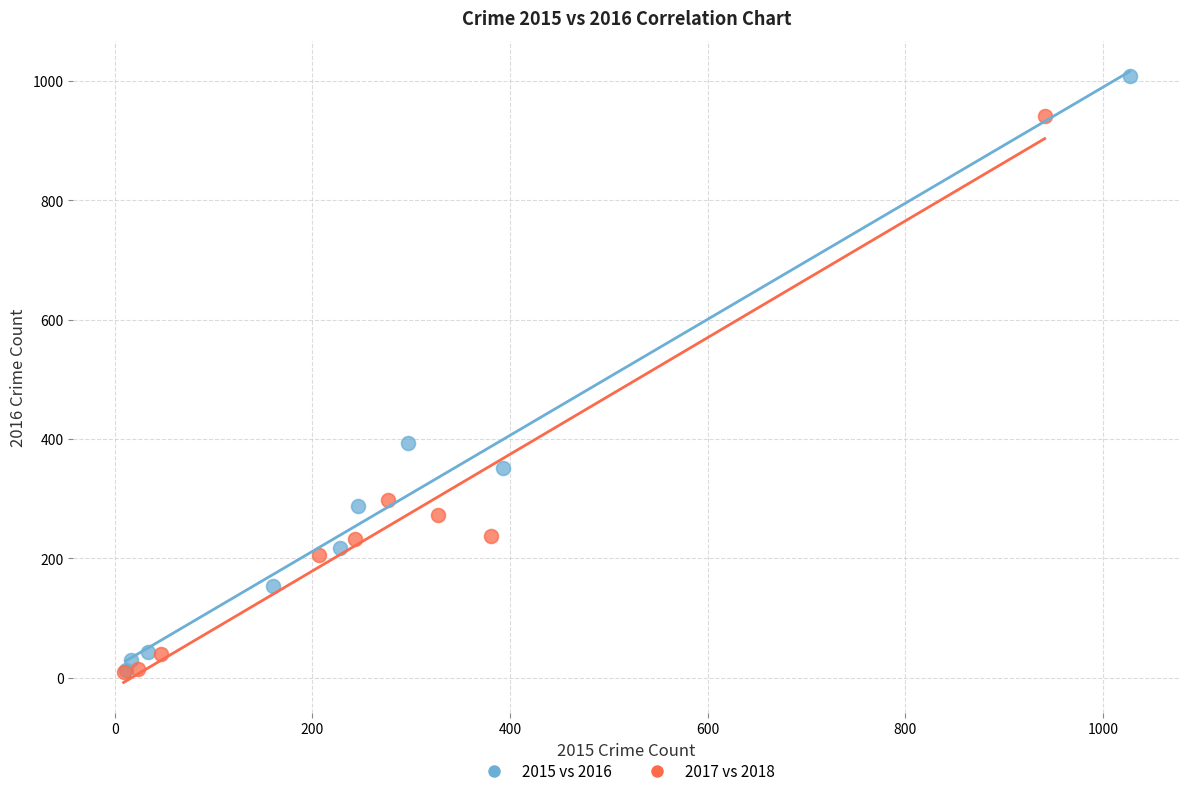

Which series has the largest Y range (max minus min)?

2015 vs 2016